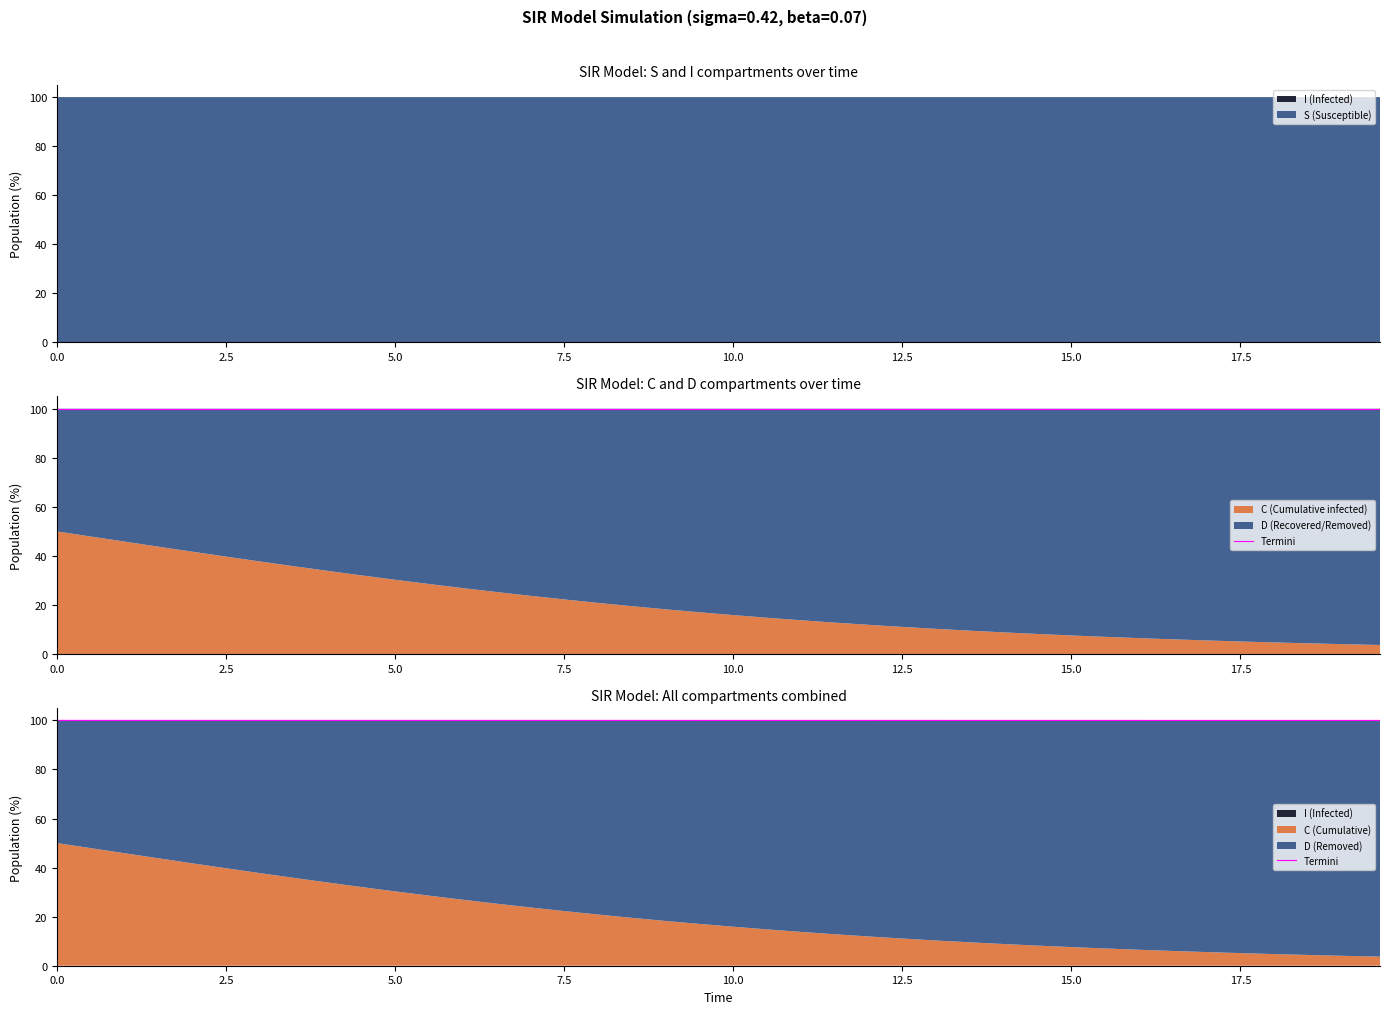

Reading left to right, what are all the values shown in this chart?

100.0	100.0	100.0	100.0	100.0	100.0	100.0	100.0	100.0	100.0	100.0	100.0	100.0	100.0	100.0	100.0	100.0	100.0	100.0	100.0	100.0	100.0	100.0	100.0	100.0	100.0	100.0	100.0	100.0	100.0	100.0	100.0	100.0	100.0	100.0	100.0	100.0	100.0	100.0	100.0